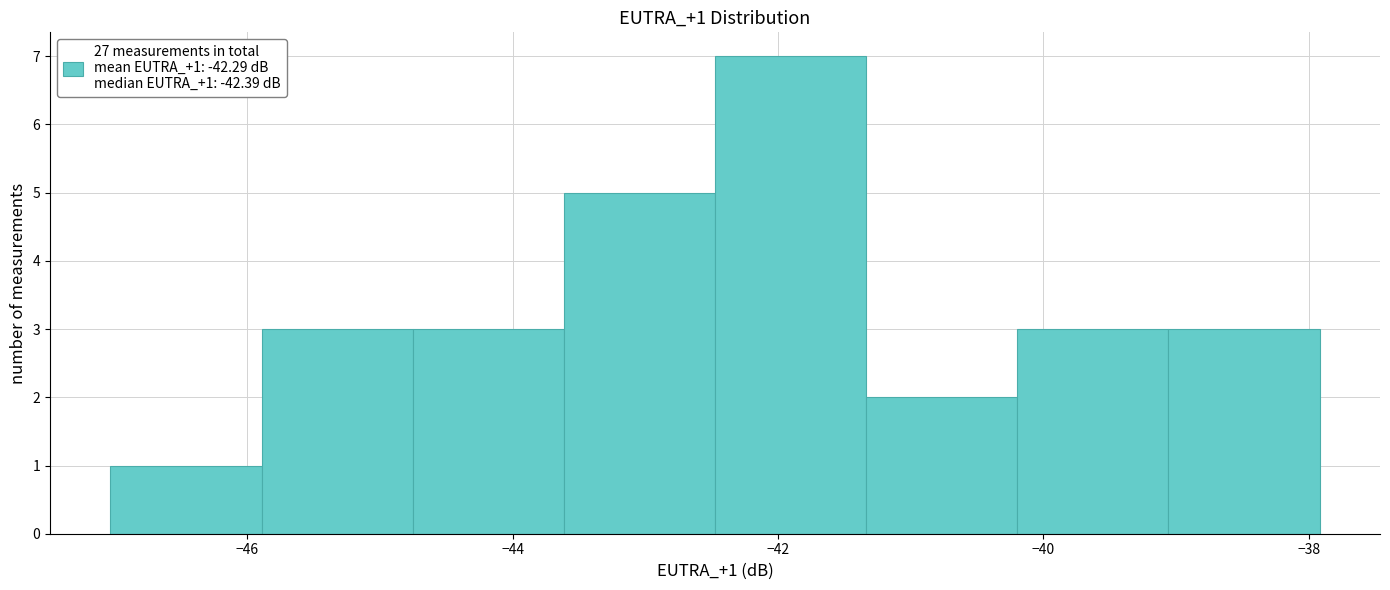

Which range on the x-axis has the tallest bar?

-42.4 to -41.4